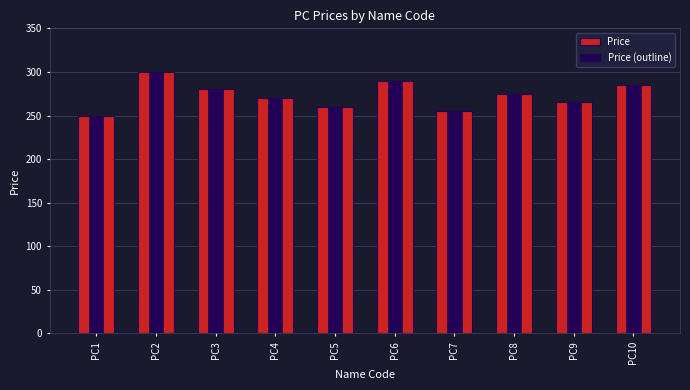

Is the value of Price (outline) at PC1 greater than the value of Price at PC1?

No